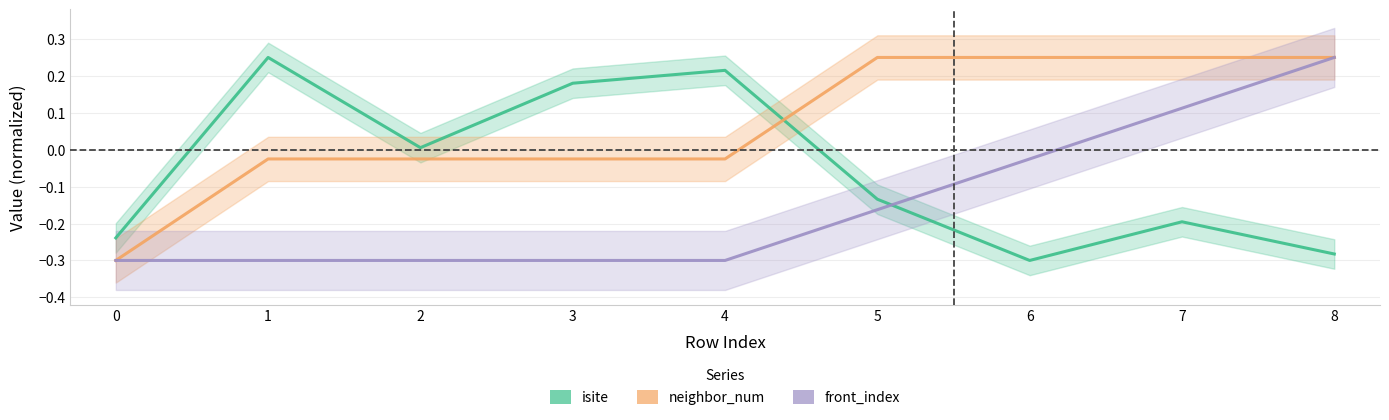

Reading left to right, what are all the values shown in this chart?

isite: 0=-0.2	1=0.3	2=0.0	3=0.2	4=0.2	5=-0.1	6=-0.3	7=-0.2	8=-0.3
neighbor_num: 0=-0.3	1=-0.0	2=-0.0	3=-0.0	4=-0.0	5=0.3	6=0.3	7=0.3	8=0.3
front_index: 0=-0.3	1=-0.3	2=-0.3	3=-0.3	4=-0.3	5=-0.2	6=-0.0	7=0.1	8=0.3